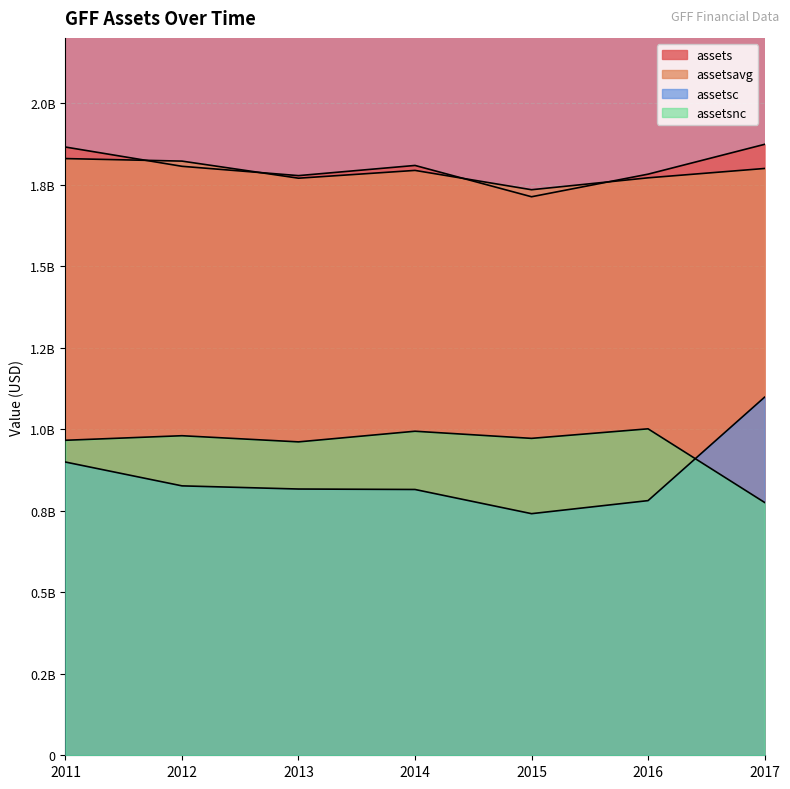

Between 2012 and 2017, which series saw the biggest shift?

assetsc